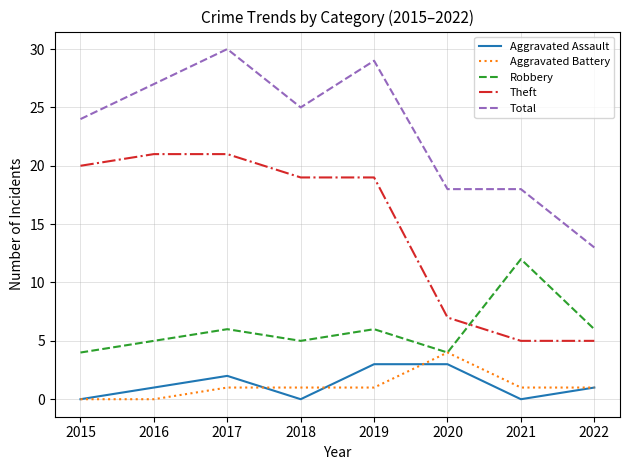

Rank the series by their maximum value, from highest to lowest.

Total, Theft, Robbery, Aggravated Battery, Aggravated Assault